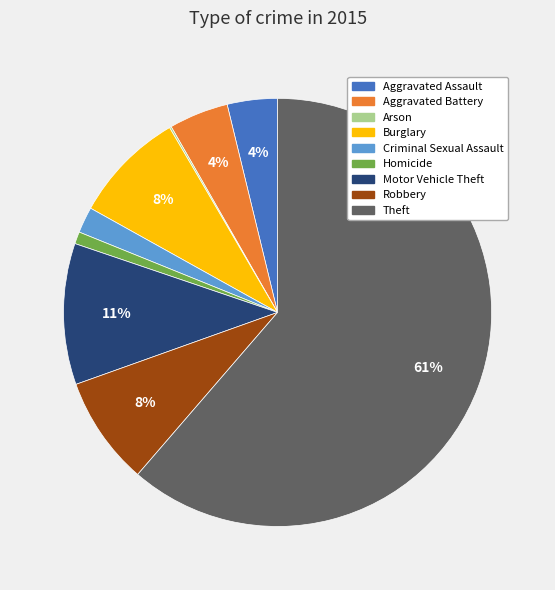

To the nearest percent, what percentage of the pie is Aggravated Assault?

4%